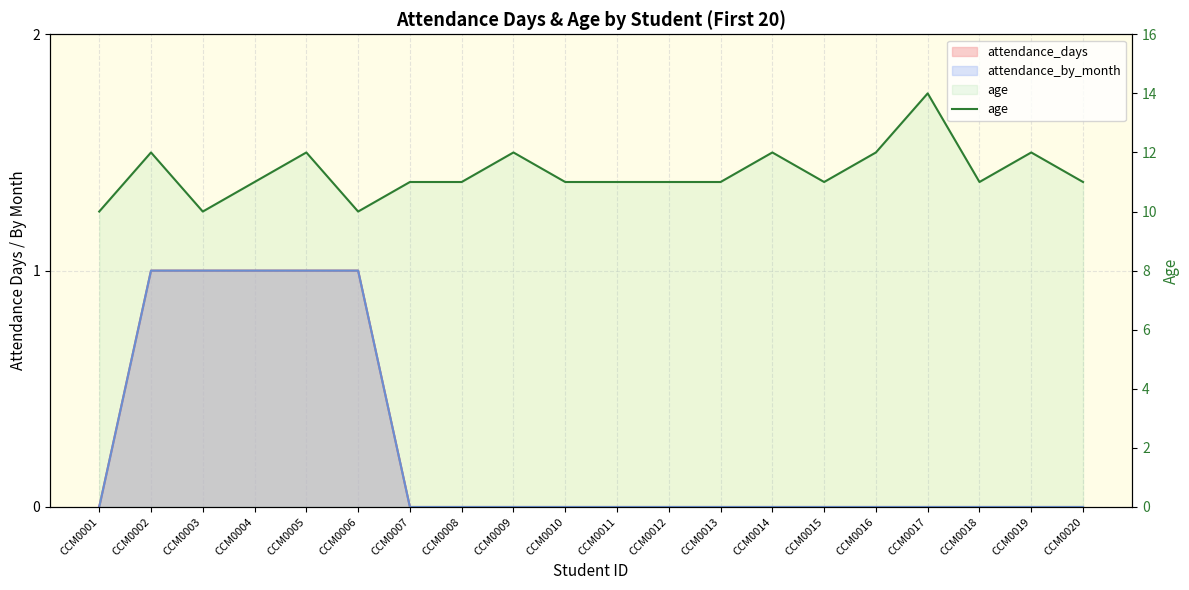

How many data points does each series have?

20